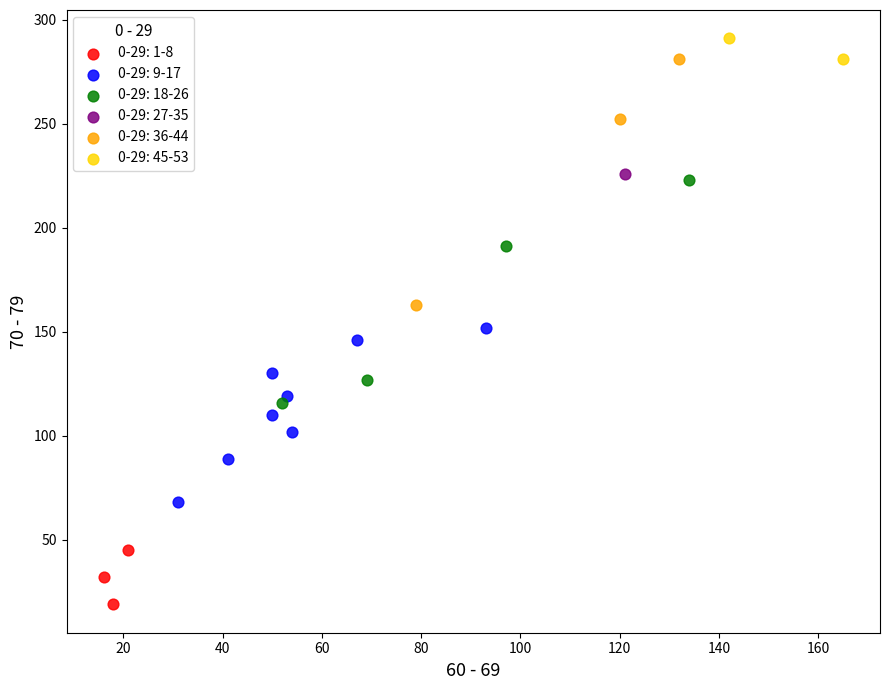

What are all the series names shown in the legend?

0-29: 1-8, 0-29: 9-17, 0-29: 18-26, 0-29: 27-35, 0-29: 36-44, 0-29: 45-53